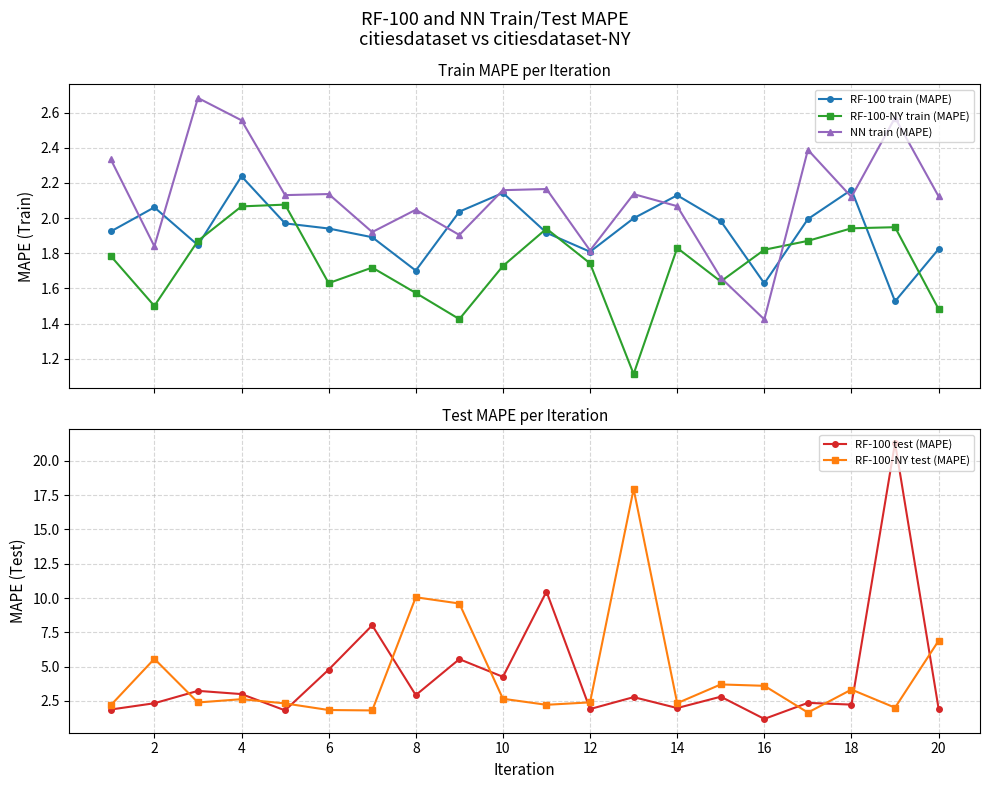

How many times do NN train (MAPE) and RF-100-NY train (MAPE) cross each other?

2